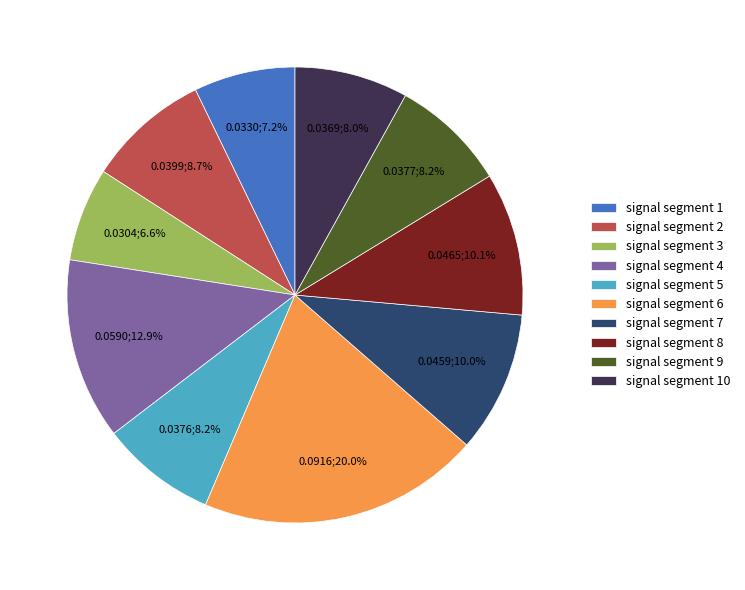

Combined, what portion of the pie is signal segment 3 and signal segment 1?

13.8%